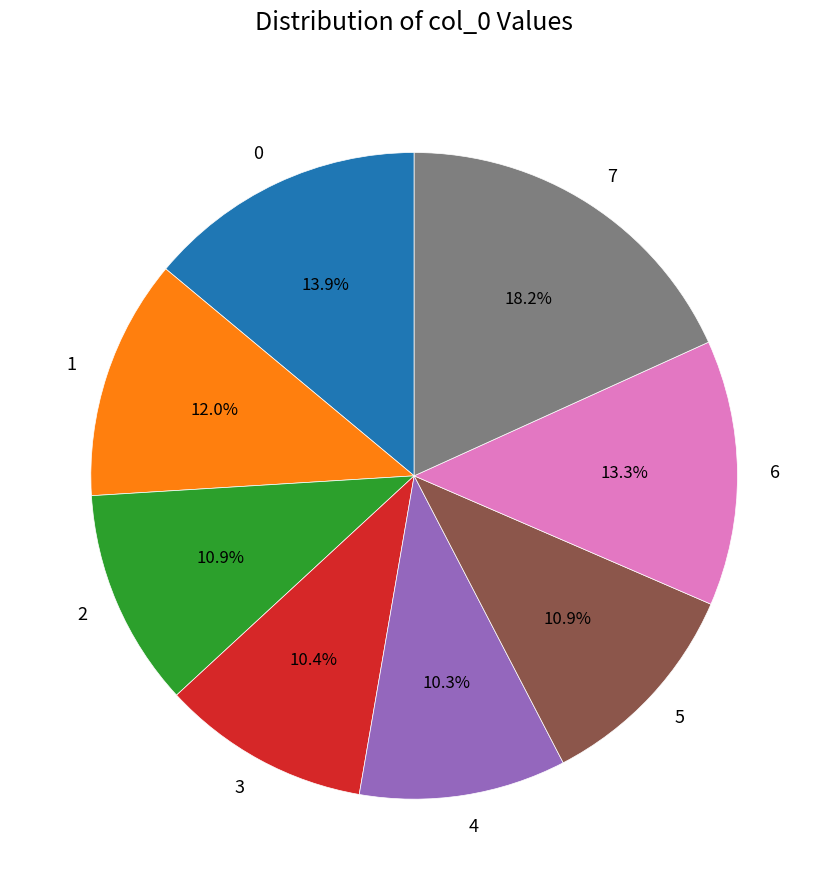

Is it true that 4 is 10% of the pie?

True